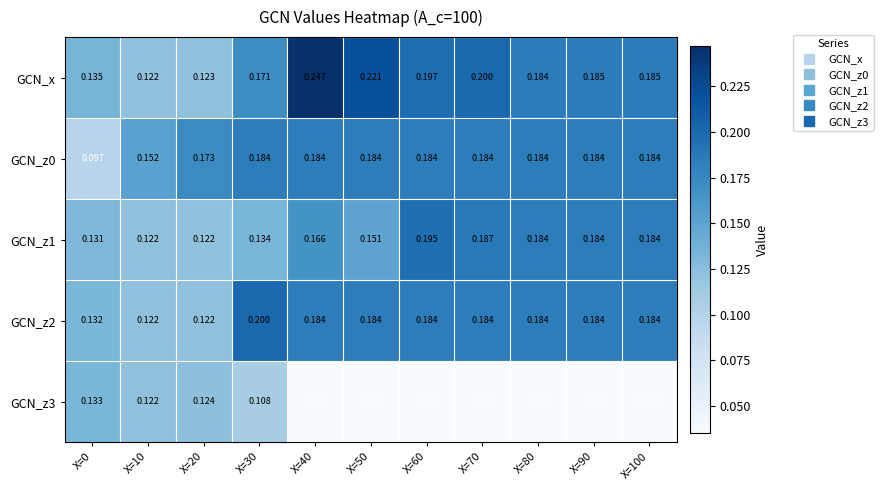

Which series has the largest total across all categories?

GCN_x